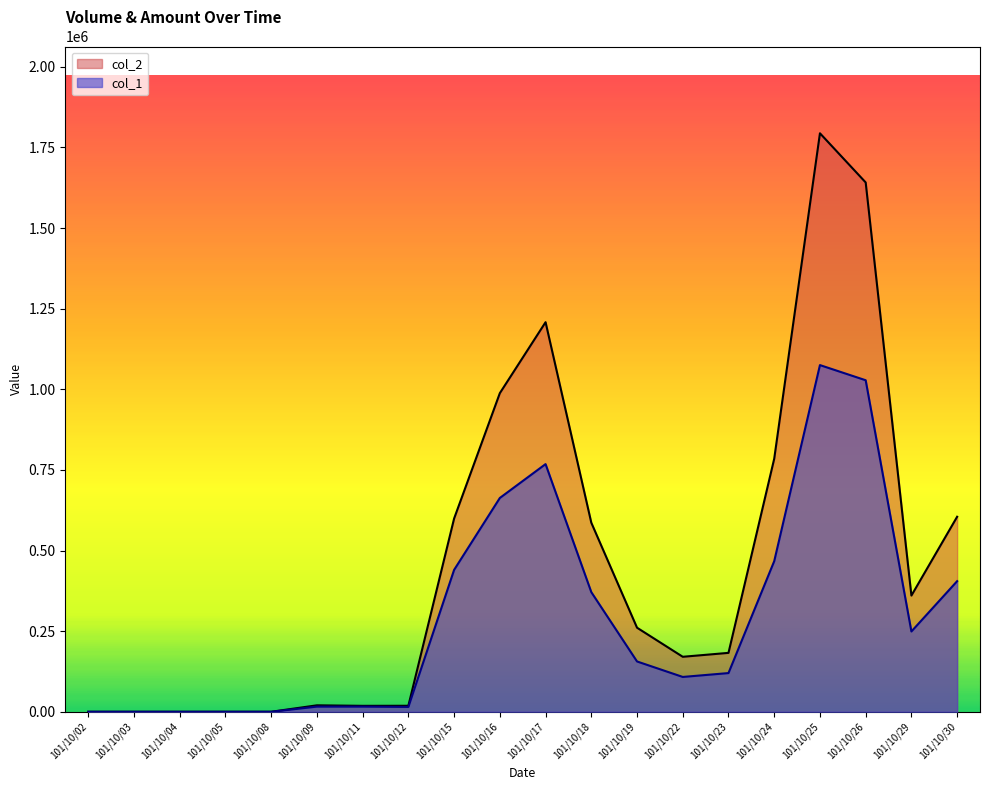

What are all the series names shown in the legend?

col_2, col_1